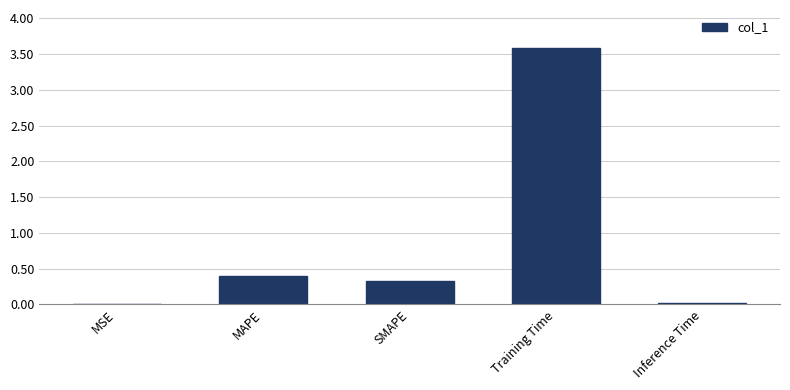

What value does the data have at Training Time?

3.6